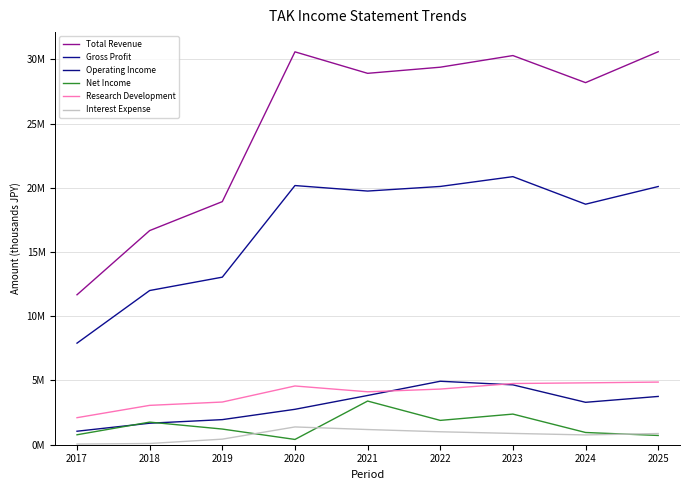

List the labels in order of Net Income value, smallest first.

2020, 2025, 2017, 2024, 2019, 2018, 2022, 2023, 2021